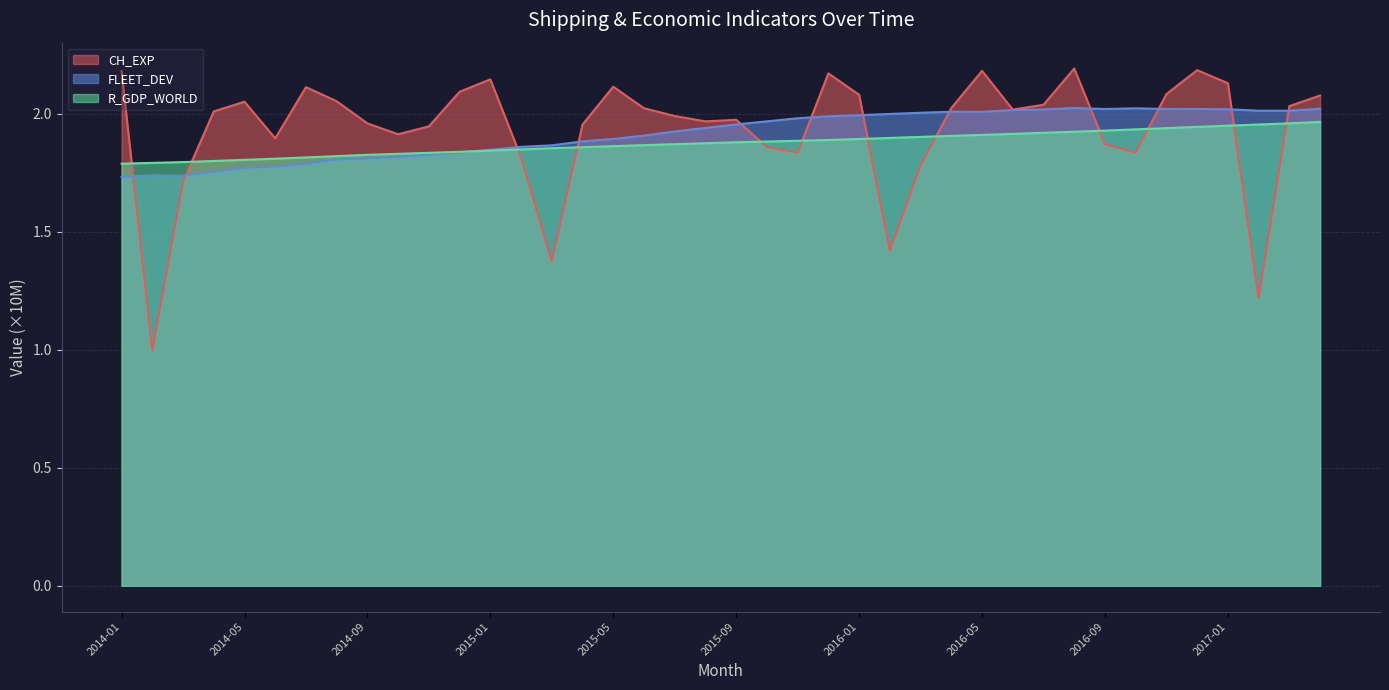

What is the label of the 22nd point from the right?

2015-07